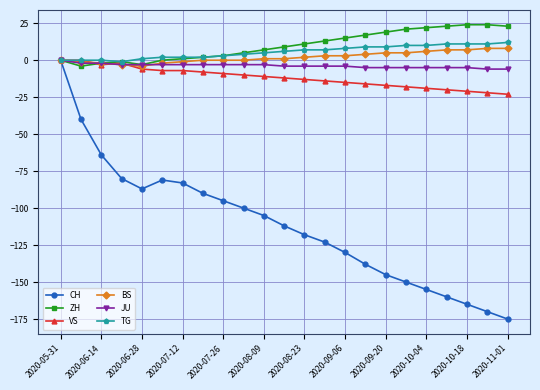

What is the highest value of the ZH series?

24